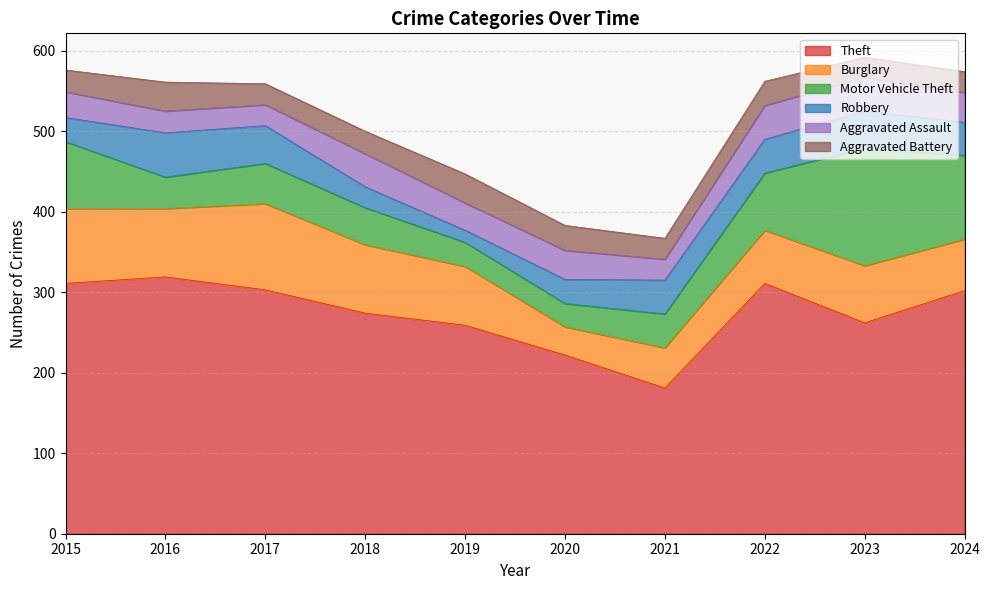

What is the value of the Motor Vehicle Theft point at the 3rd from the left?

50